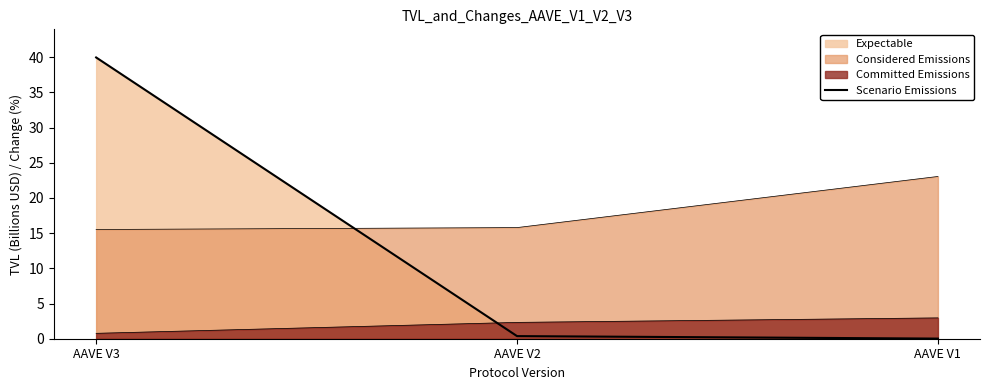

Which has a higher value, AAVE V3 or AAVE V2?

AAVE V3